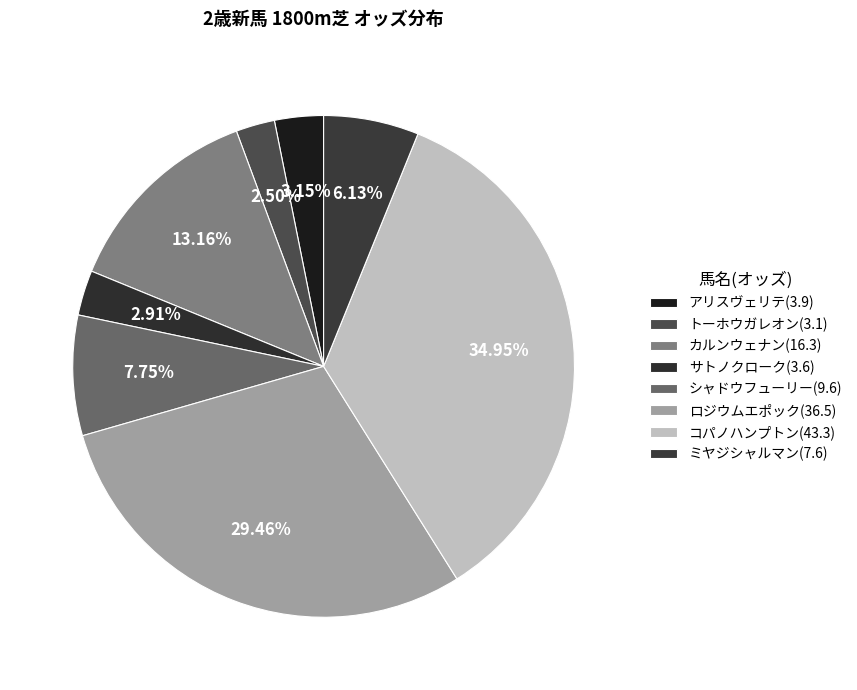

Is the sum of ミヤジシャルマン(7.6) and カルンウェナン(16.3) greater than half?

No